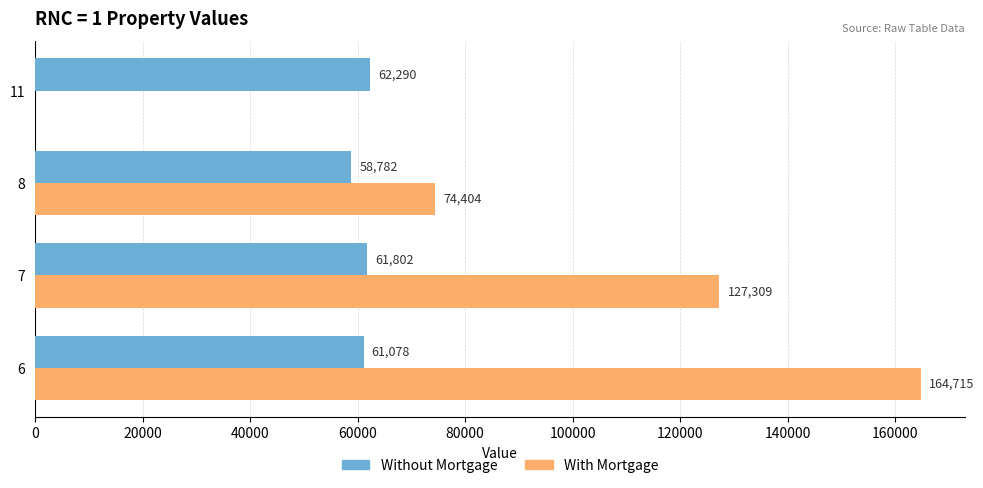

What is the average value of the Without Mortgage series?

60988